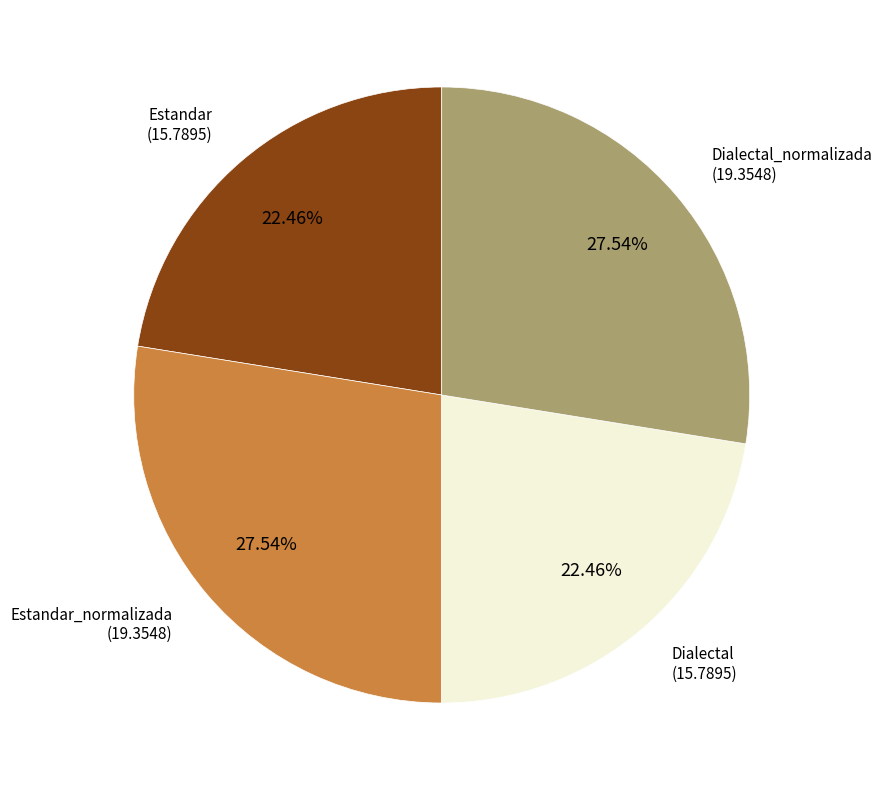

Is there a majority slice in this chart?

No